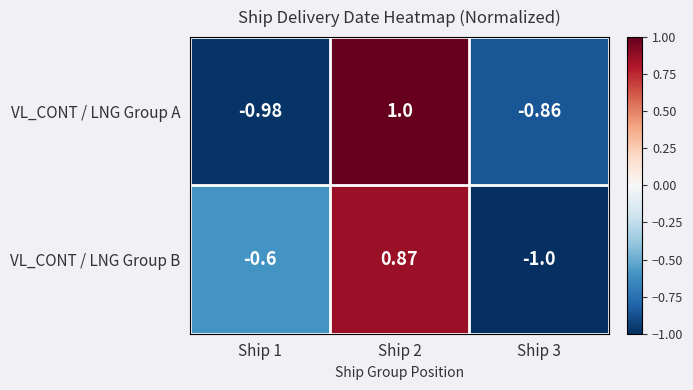

Rank the series by their average value, from lowest to highest.

VL_CONT / LNG Group A, VL_CONT / LNG Group B